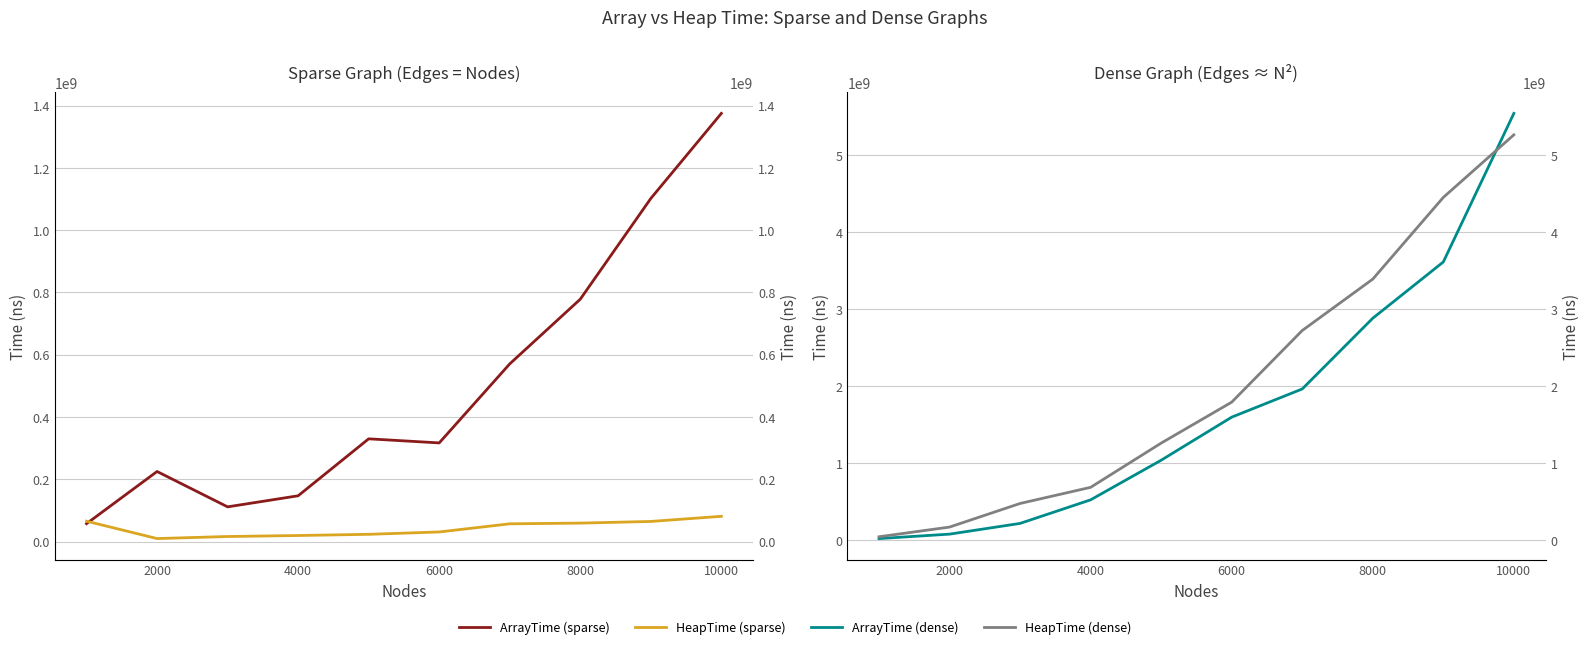

Is this an area chart (filled region under the line)?

No